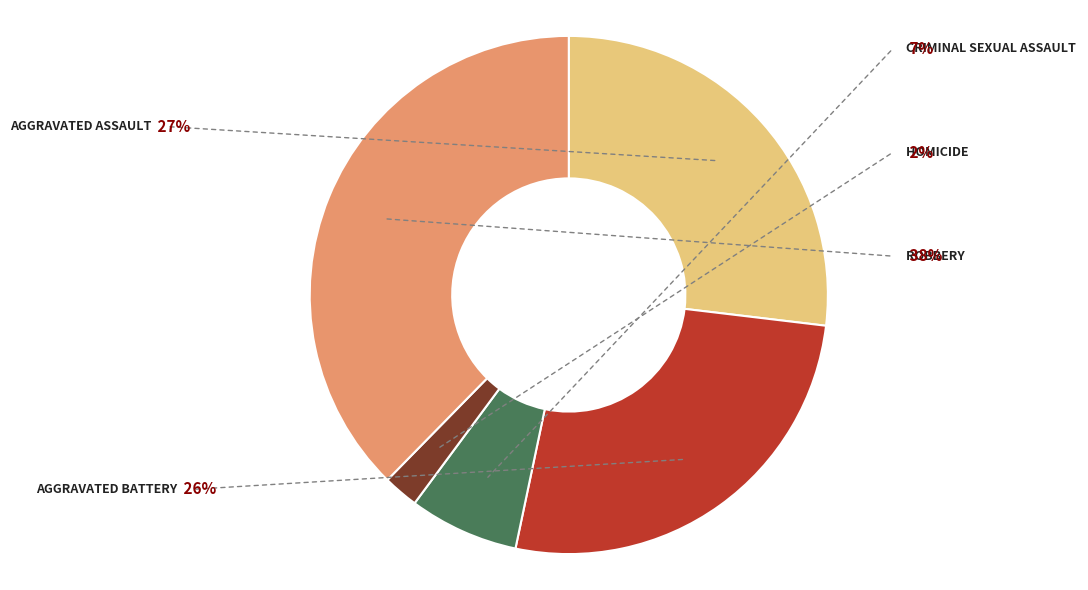

To the nearest percent, what is the difference between the Robbery and Aggravated Battery slice percentages?

11%